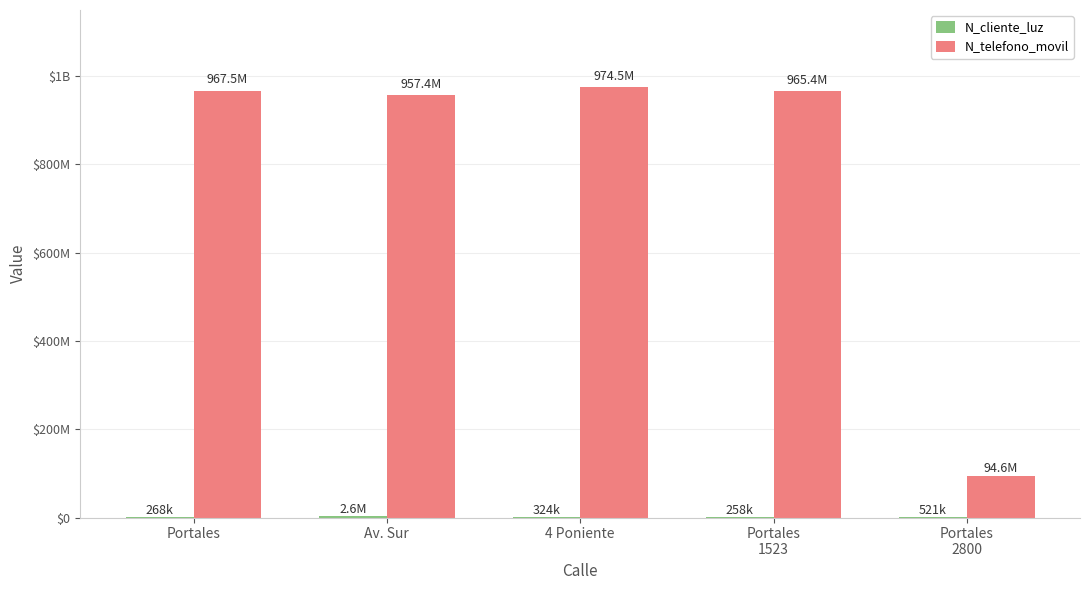

Are the bars grouped side by side (vs. stacked)?

Yes